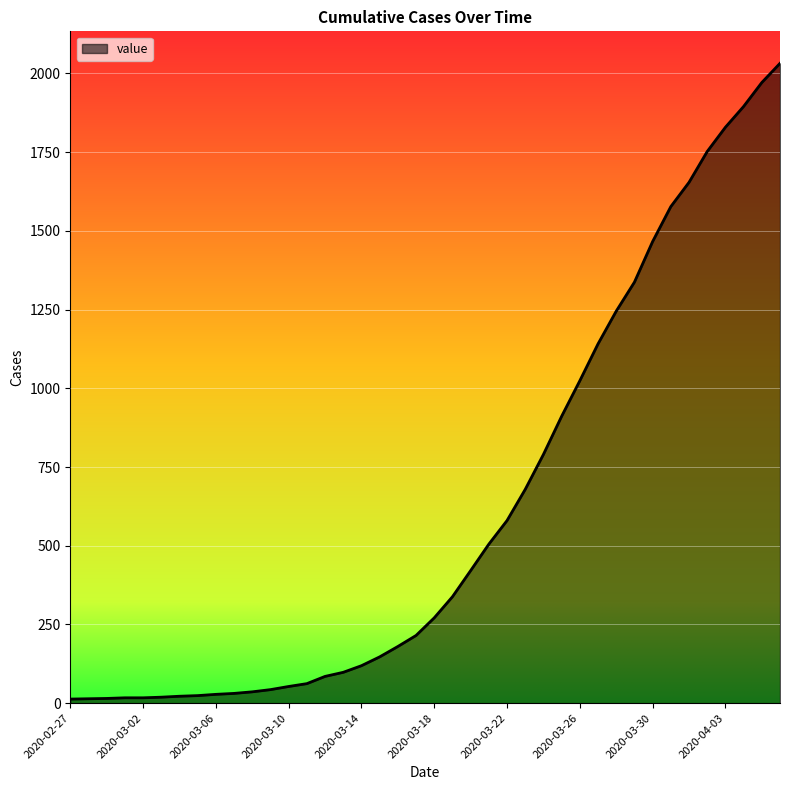

What is the difference between the maximum and minimum values?

2019